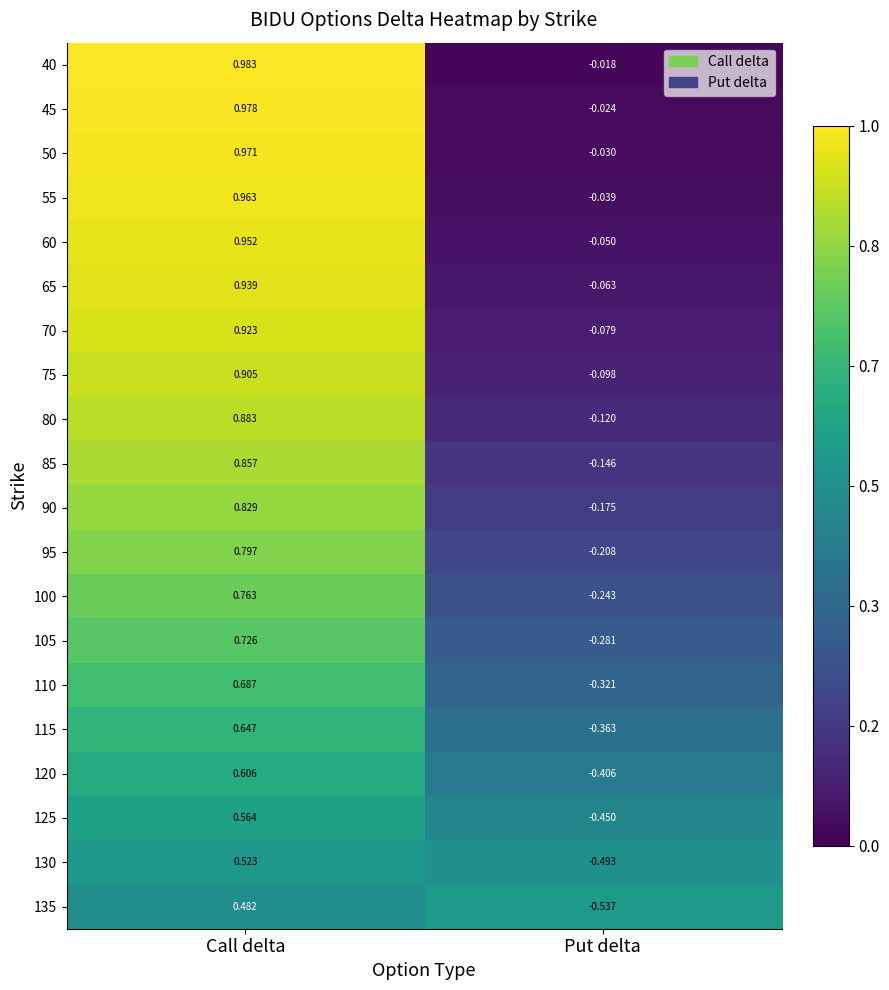

At which category is the sum across all series the highest?

Call delta